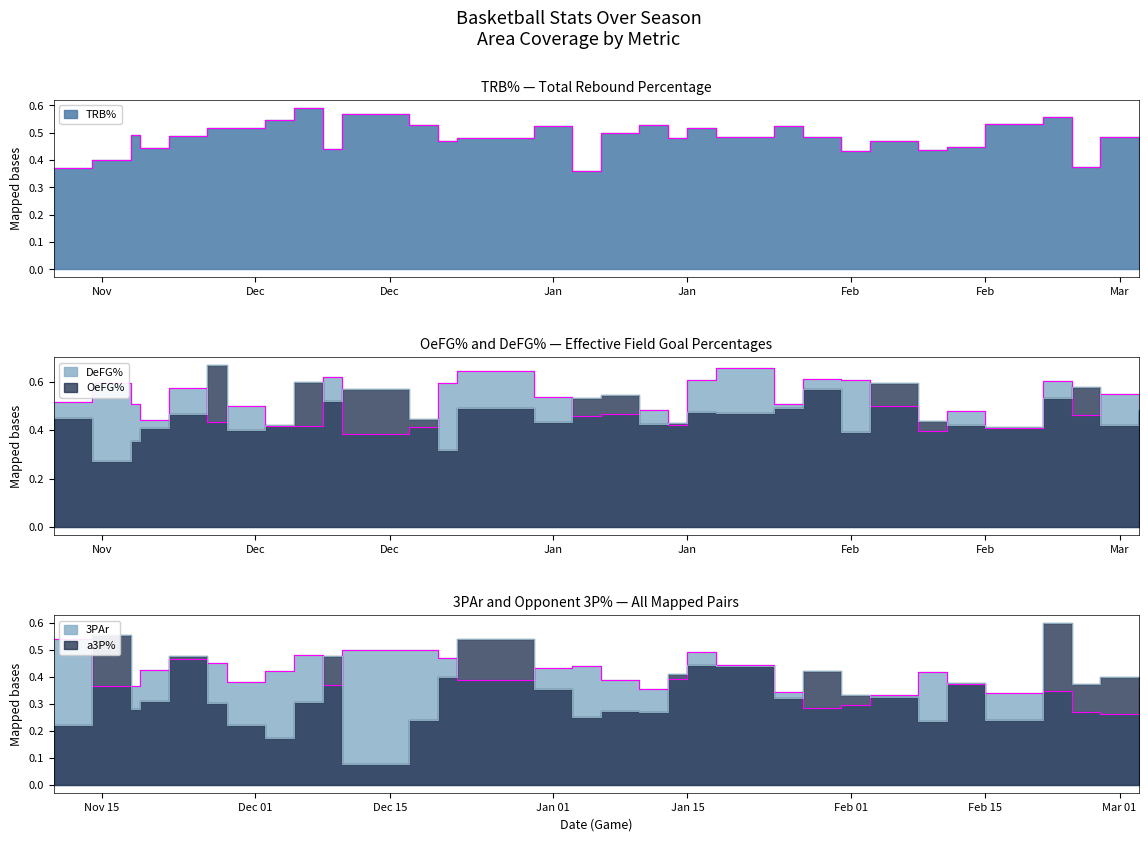

Is it true that TRB% equals 0.4 at 2017-11-14?

True